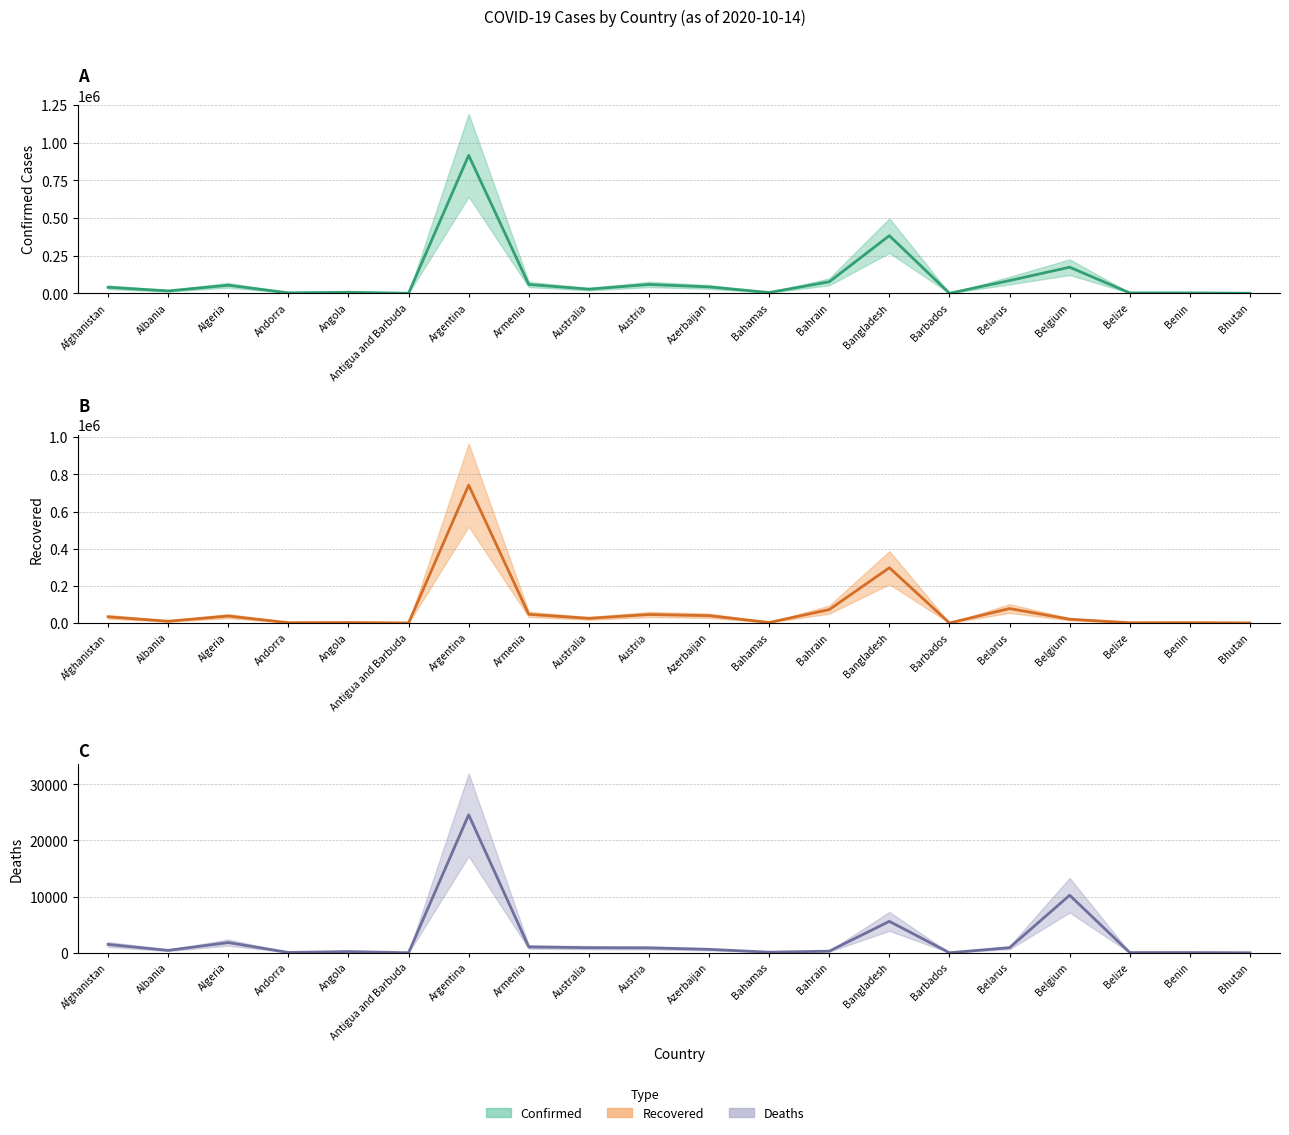

True or false: Confirmed and Recovered cross at least once.

False